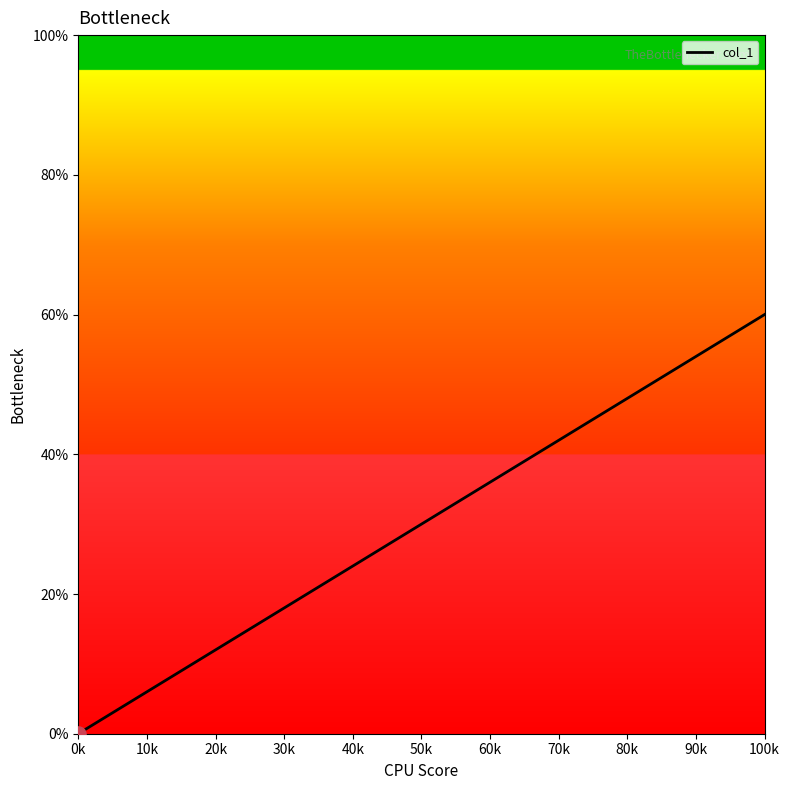

What is the greatest value displayed?

60.0